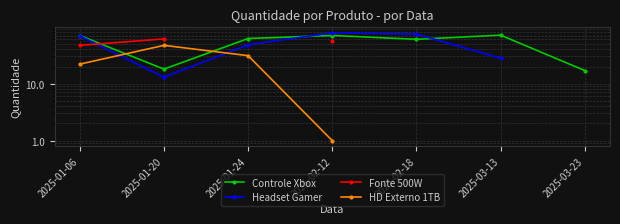

What position from the right is 2025-03-13?

2